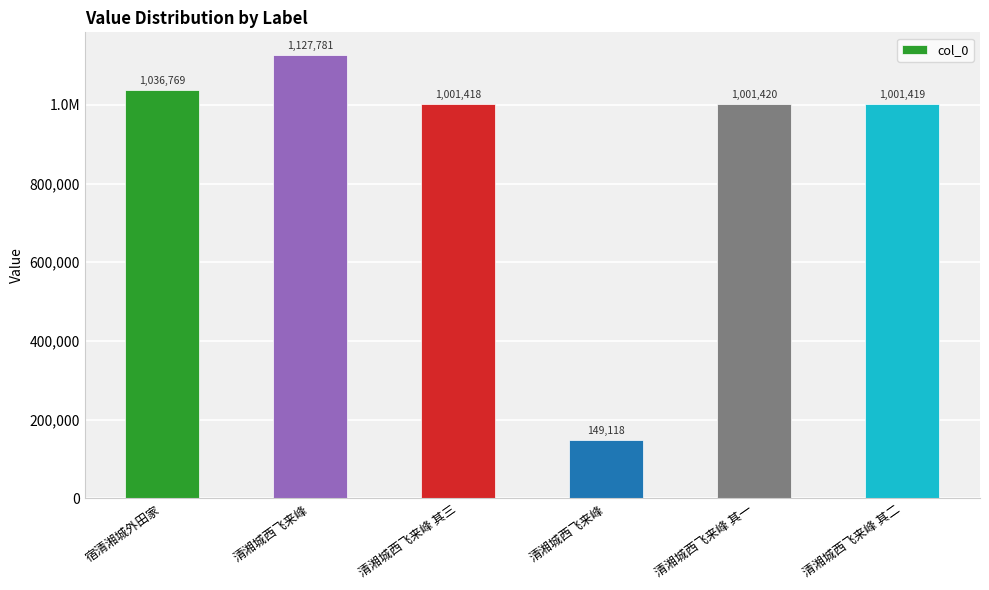

What is the change in value from 清湘城西飞来峰 to 清湘城西飞来峰 其一?

+852302